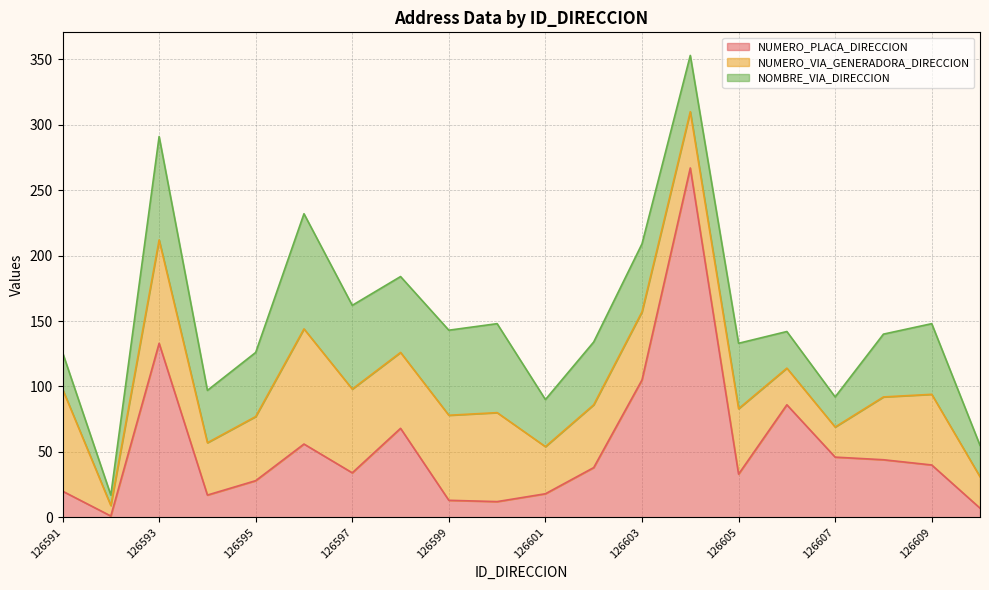

Which series changed the most between 126603 and 126605?

NUMERO_PLACA_DIRECCION